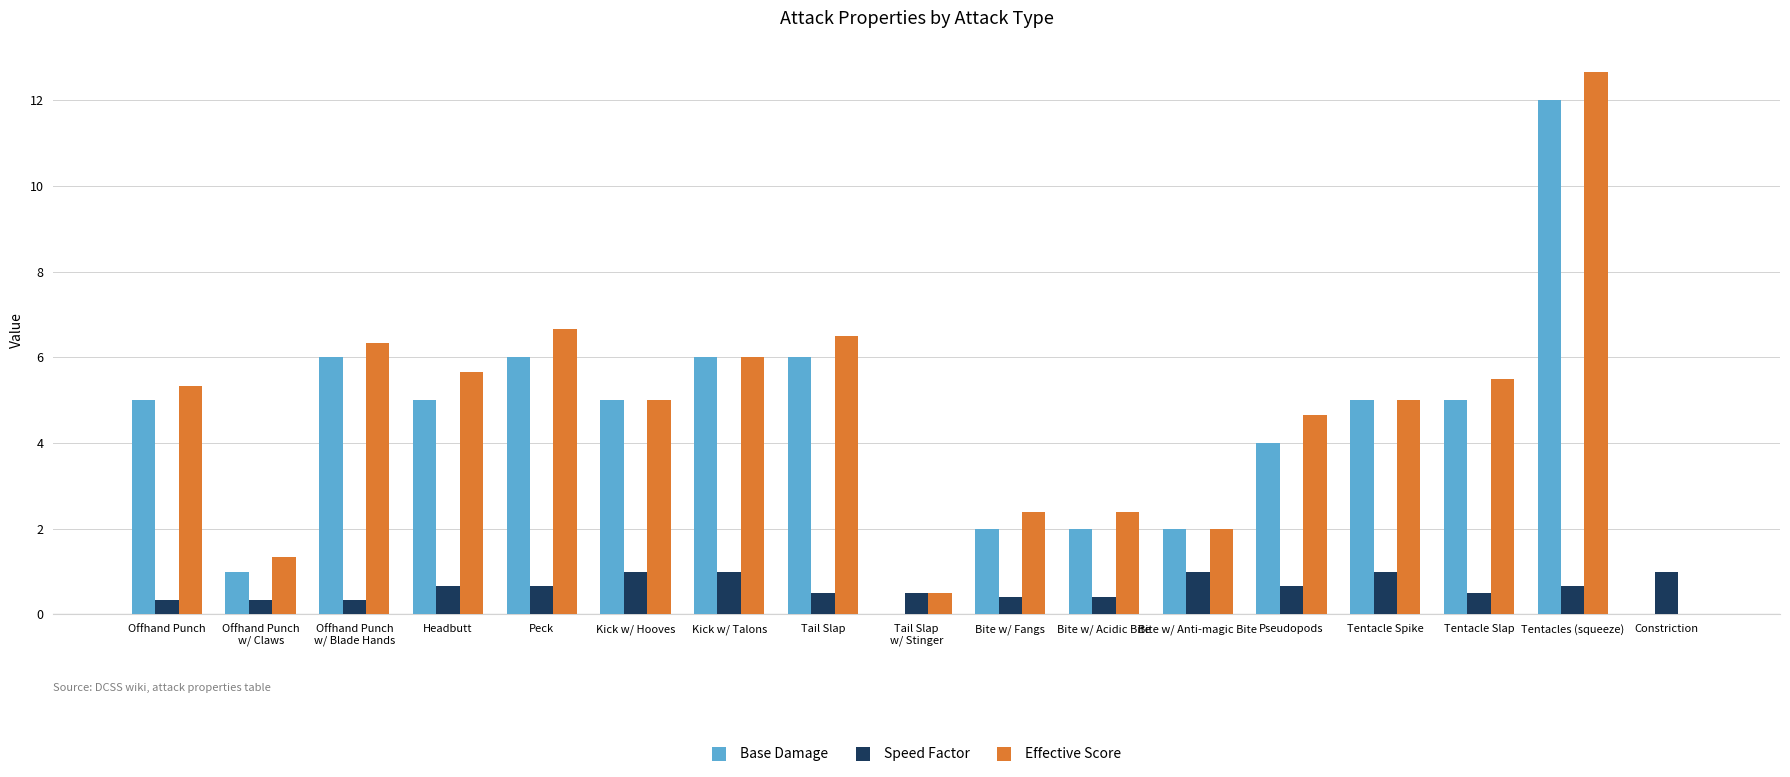

Is it true that Effective Score equals 12.7 at Tentacles (squeeze)?

True